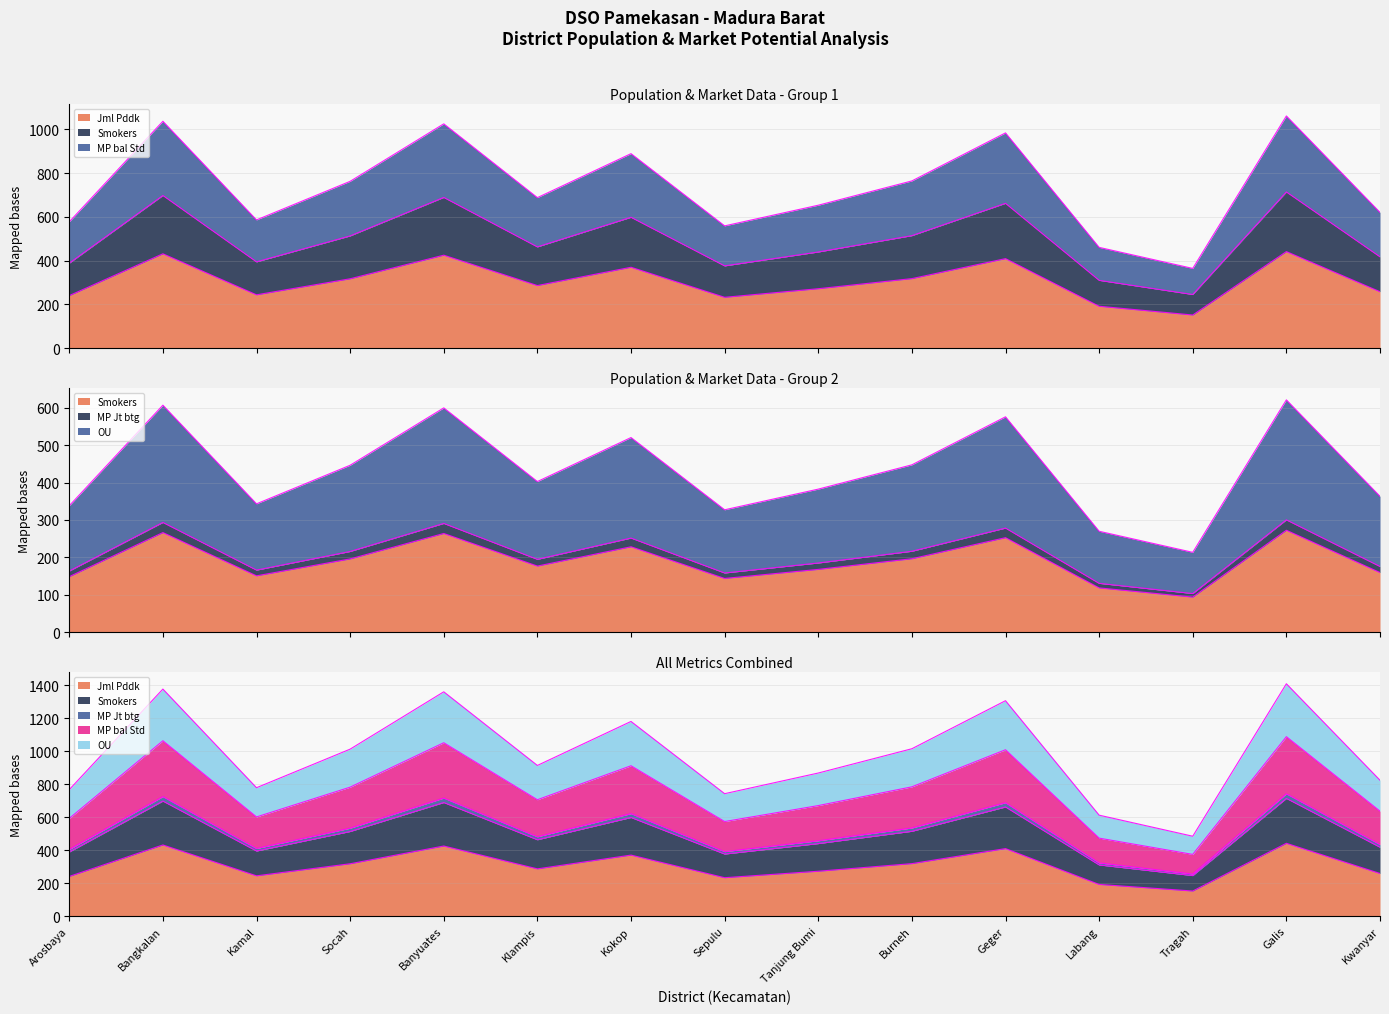

Where is OU nearest to the value 296?

Klampis